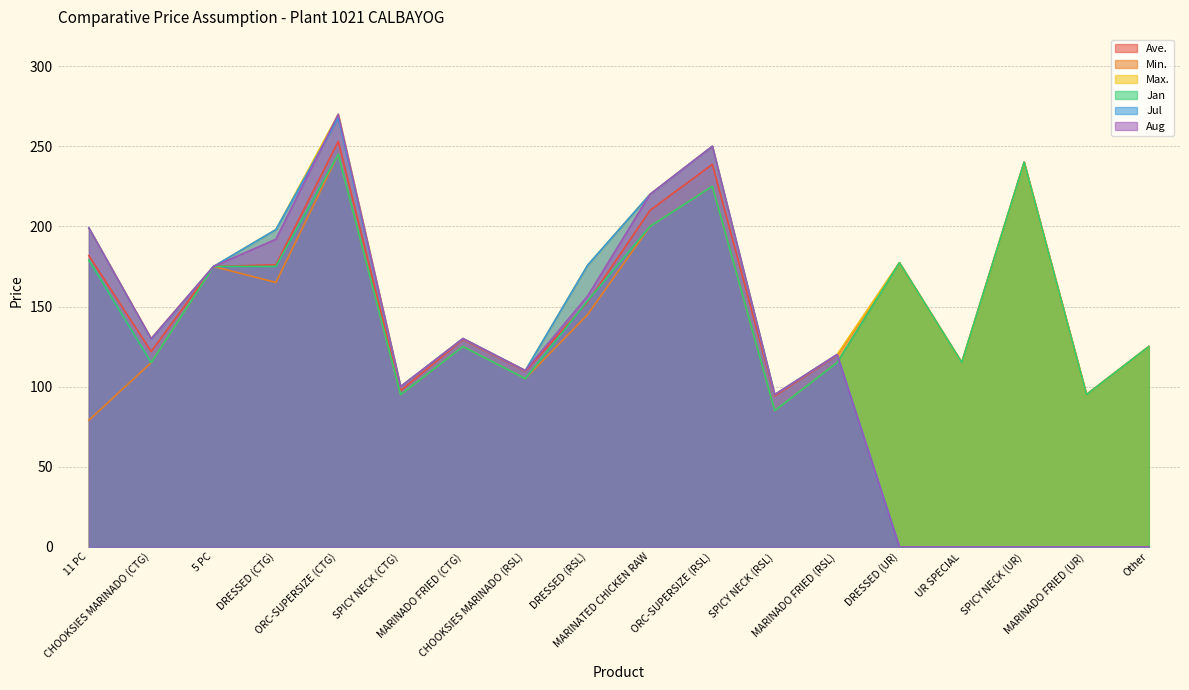

What is the label of the 2nd point from the right?

MARINADO FRIED (UR)